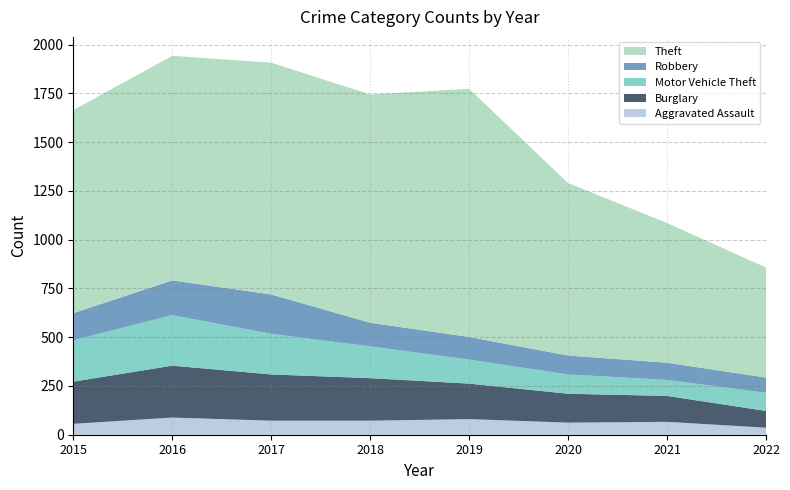

Reading left to right, extract all data points from this chart.

Aggravated Assault: 56	88	72	72	80	62	66	36
Burglary: 216	266	237	218	182	148	133	86
Motor Vehicle Theft: 212	259	208	163	123	99	82	93
Robbery: 139	178	202	121	116	97	88	78
Theft: 1041	1151	1188	1170	1272	884	716	564